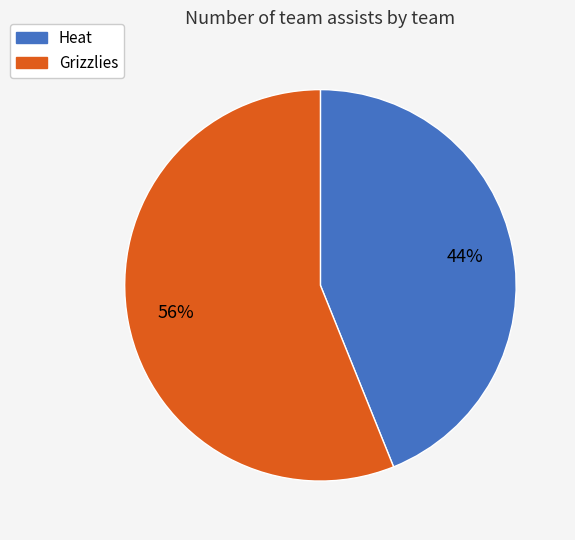

To the nearest percent, what percentage of the pie is Grizzlies?

56%